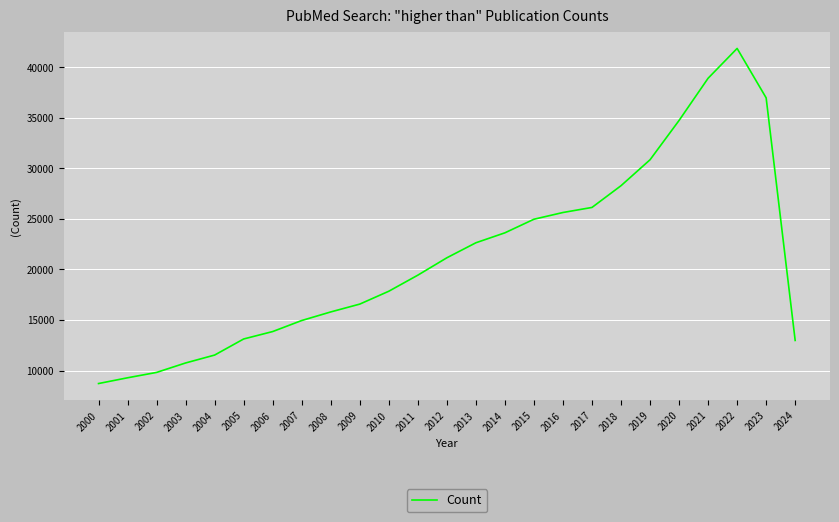

Which category has the lowest value across all series?

2000